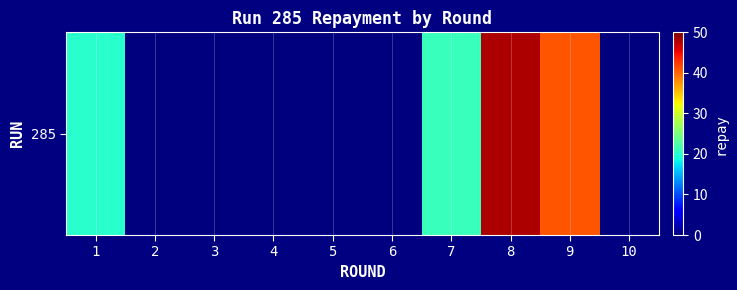

What is the difference between the maximum and minimum values?

48